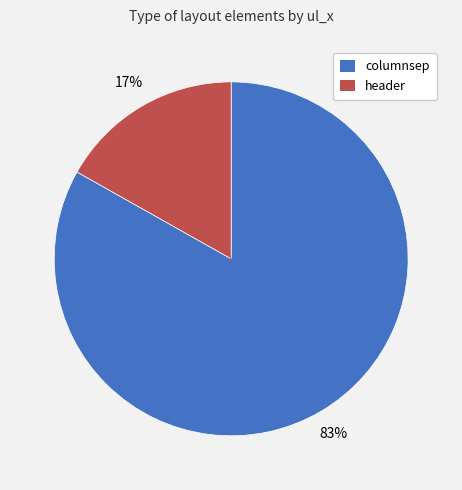

Is the sum of header and columnsep greater than half?

Yes